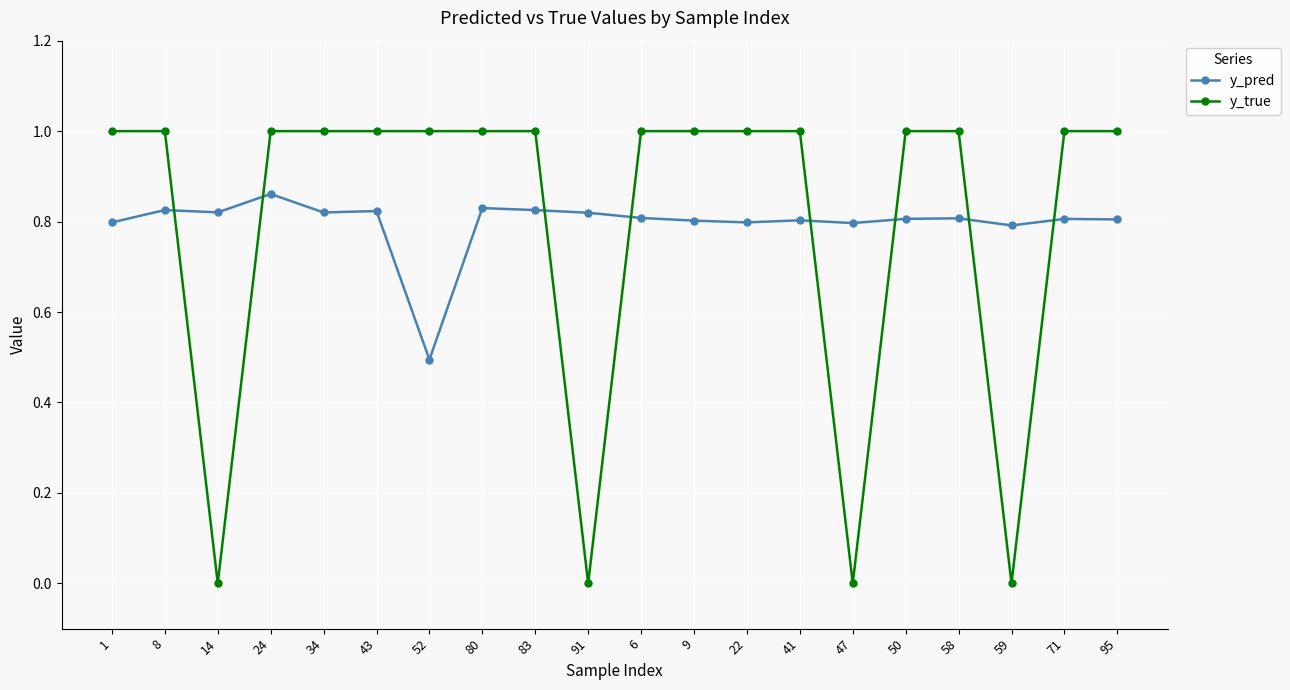

Which series has the widest spread of values?

y_true